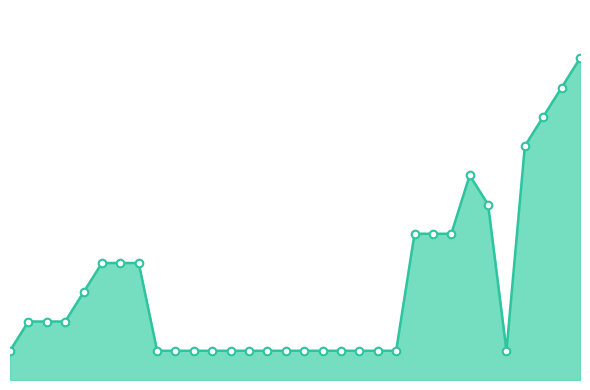

Does the chart have visible grid lines?

No